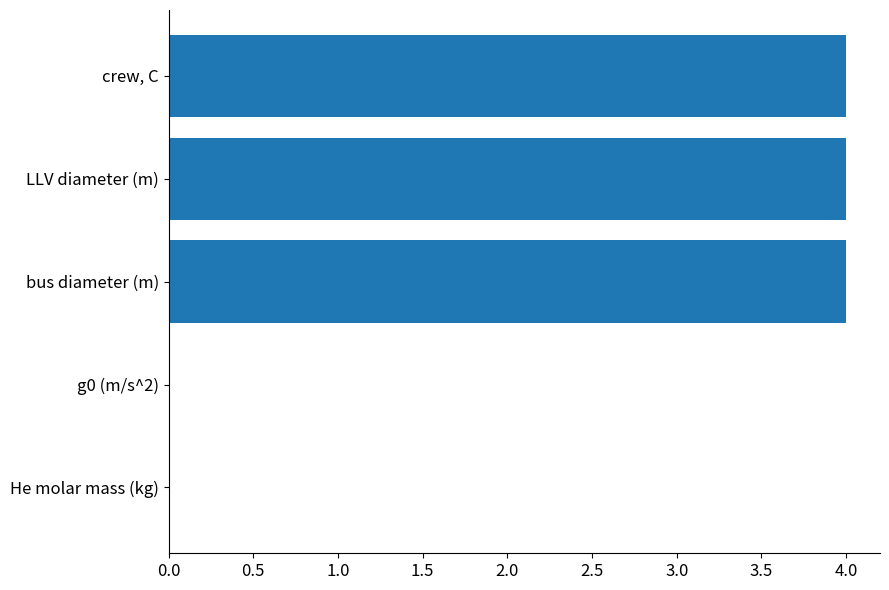

True or false: the data shows 4.0 at bus diameter (m).

True